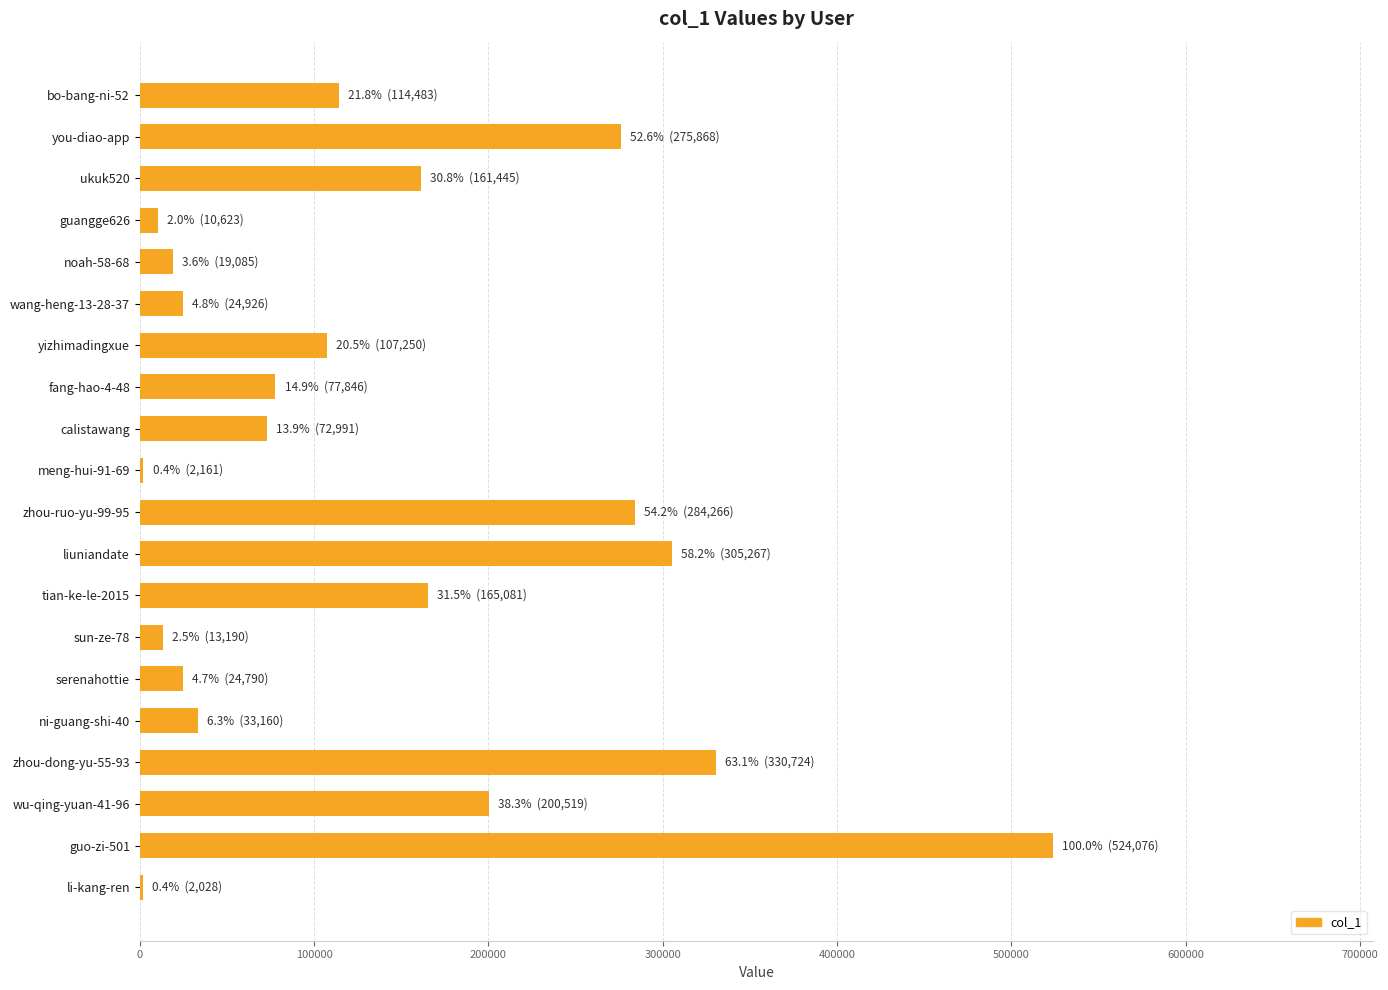

What is the change in value from yizhimadingxue to ni-guang-shi-40?

-74090